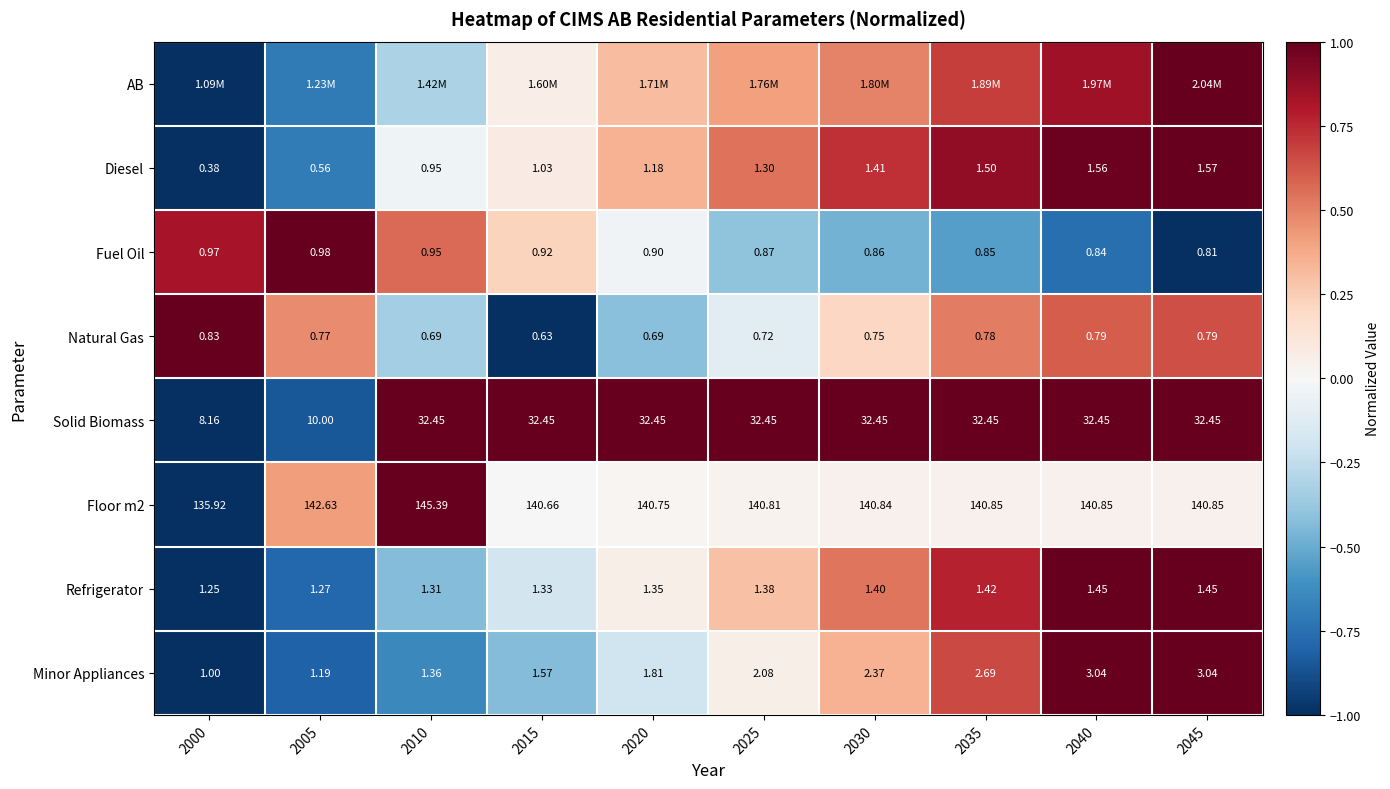

Is the value of Fuel Oil at 2005 greater than the value of Solid Biomass at 2030?

No